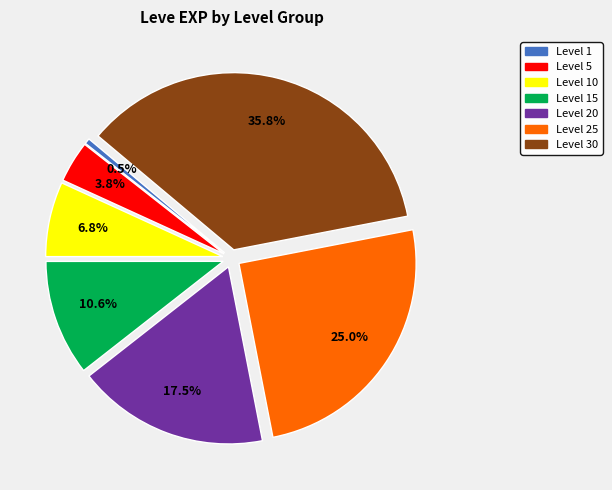

To the nearest percent, what is the difference between the largest and smallest slice percentages?

35%